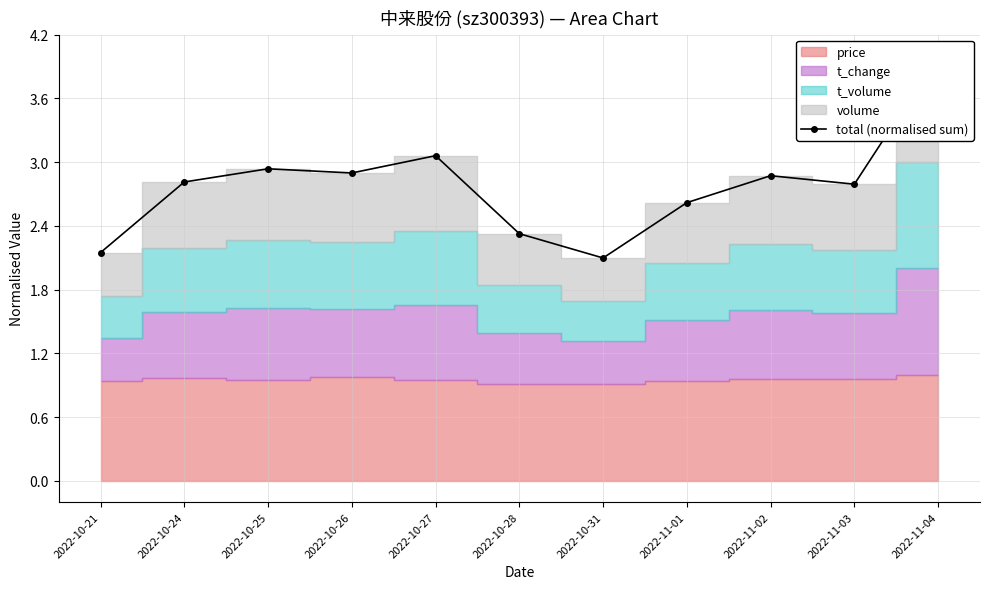

What is the difference between the maximum and minimum values?

1.9